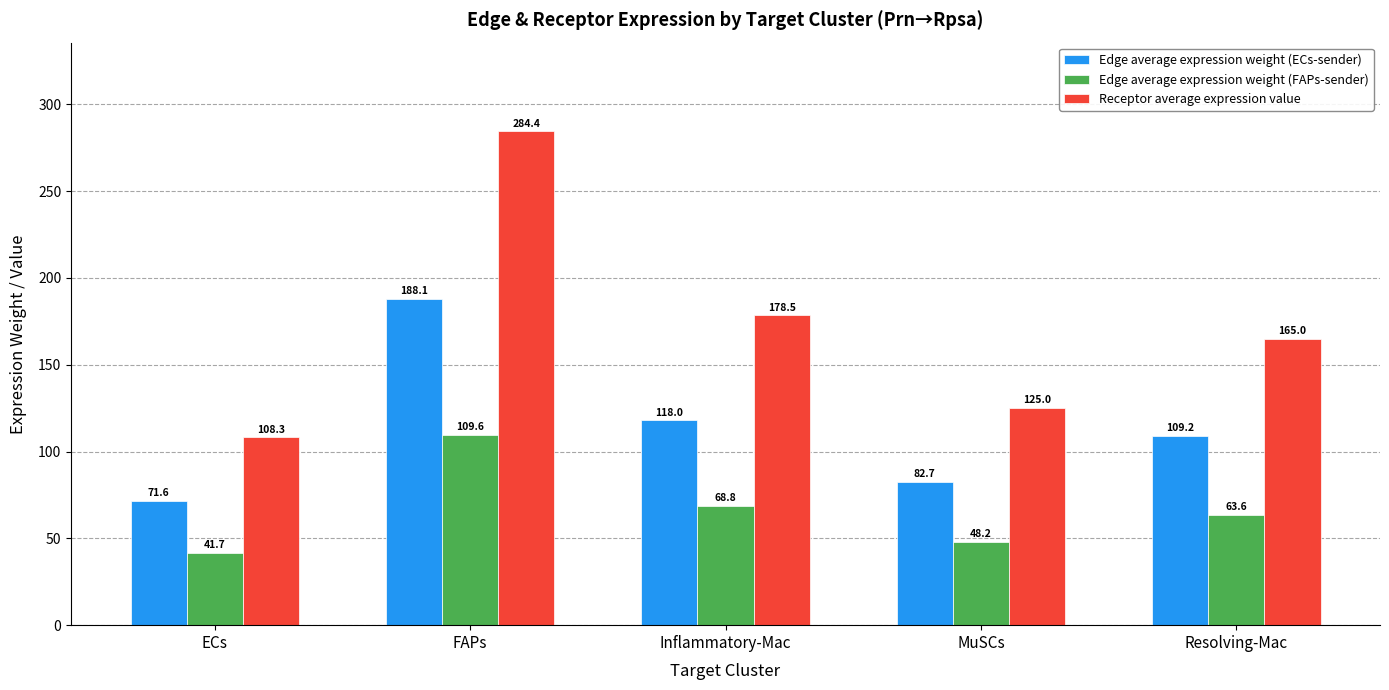

What are all the series names shown in the legend?

Edge average expression weight (ECs-sender), Edge average expression weight (FAPs-sender), Receptor average expression value